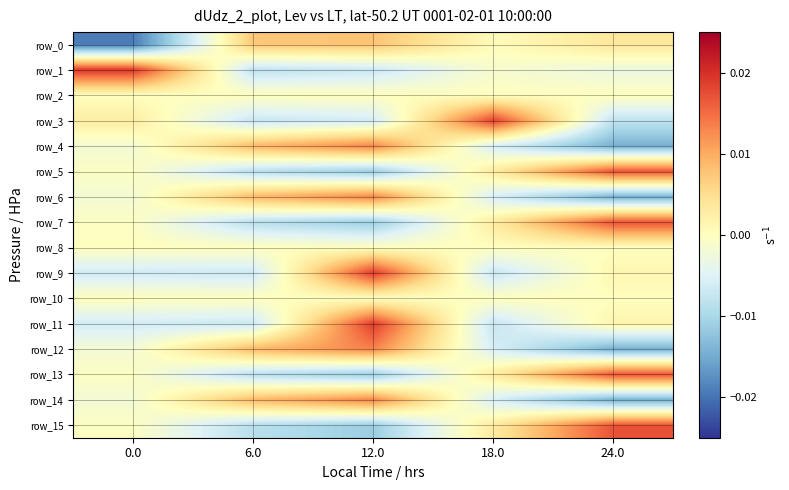

How many distinct data groups are displayed?

16